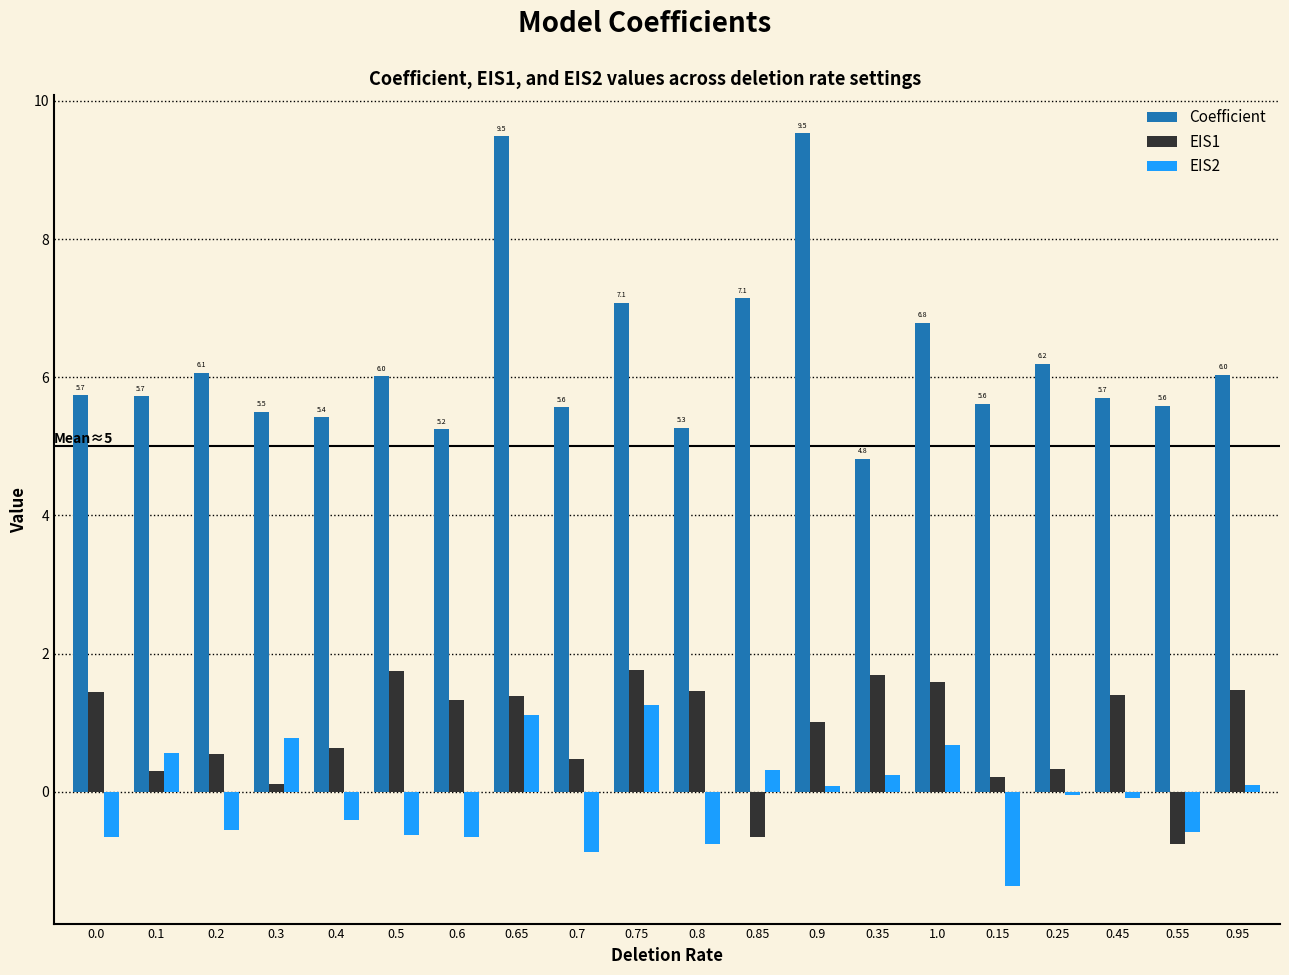

True or false: Coefficient has a value of 5.4 at 0.4.

True